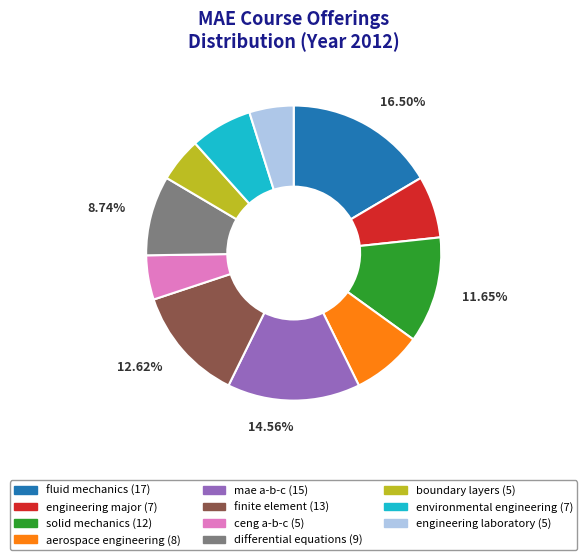

Count the number of slices in the pie.

11